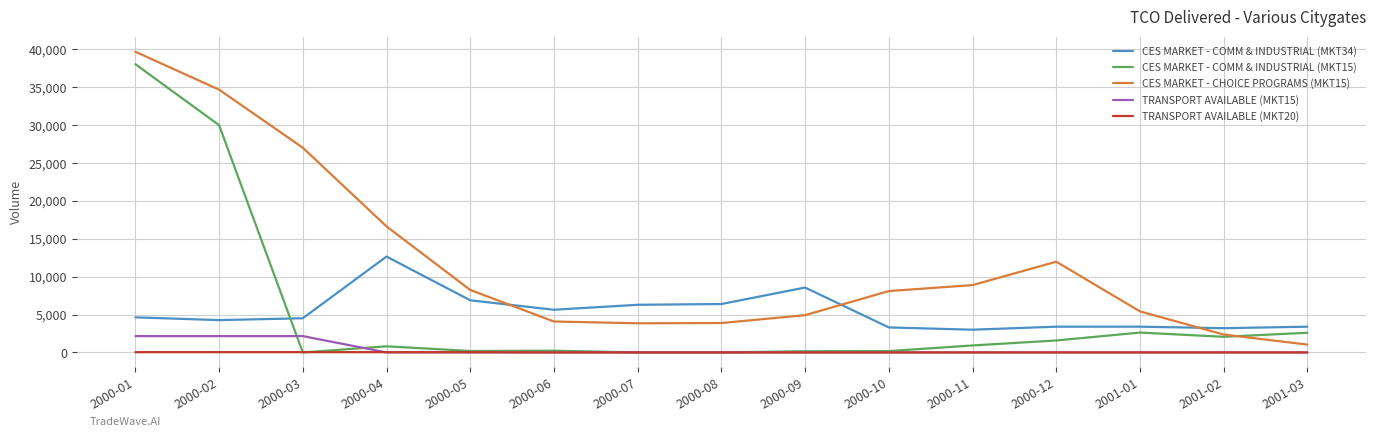

Is the value of TRANSPORT AVAILABLE (MKT20) at 2000-04 greater than the value of CES MARKET - COMM & INDUSTRIAL (MKT34) at 2001-03?

No